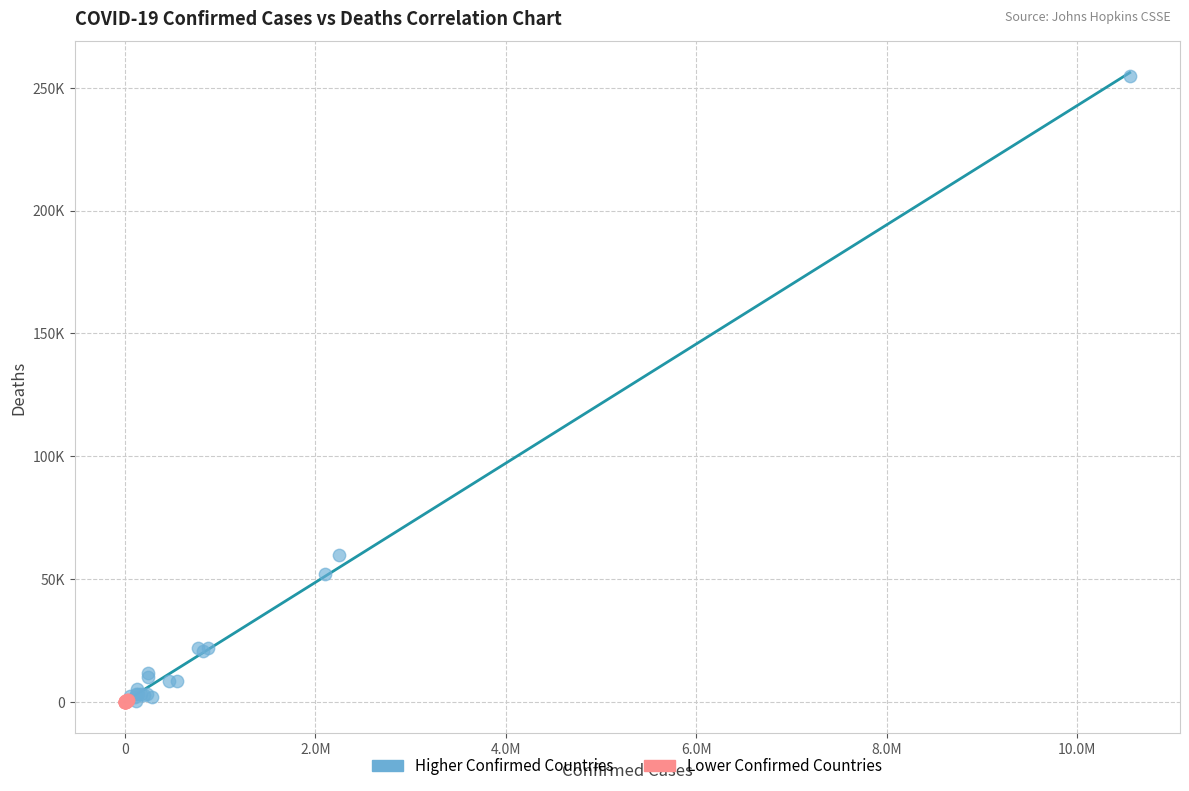

What are all the series names shown in the legend?

Higher Confirmed Countries, Lower Confirmed Countries